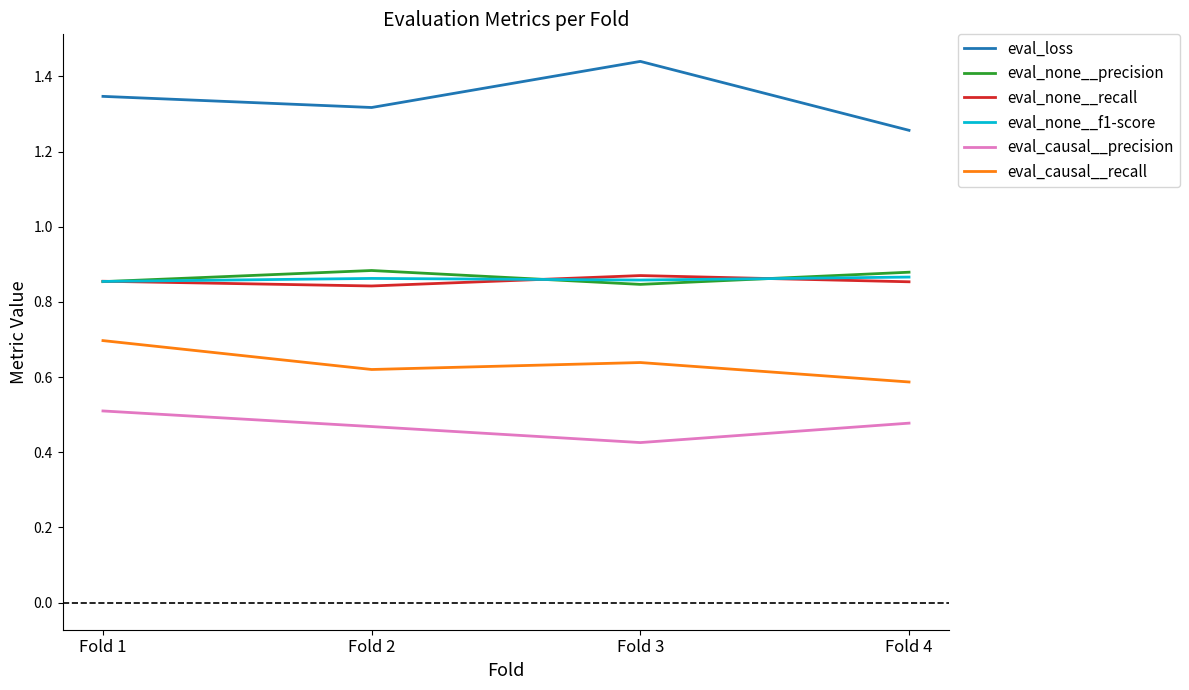

Between Fold 3 and Fold 4, which series saw the biggest shift?

eval_loss